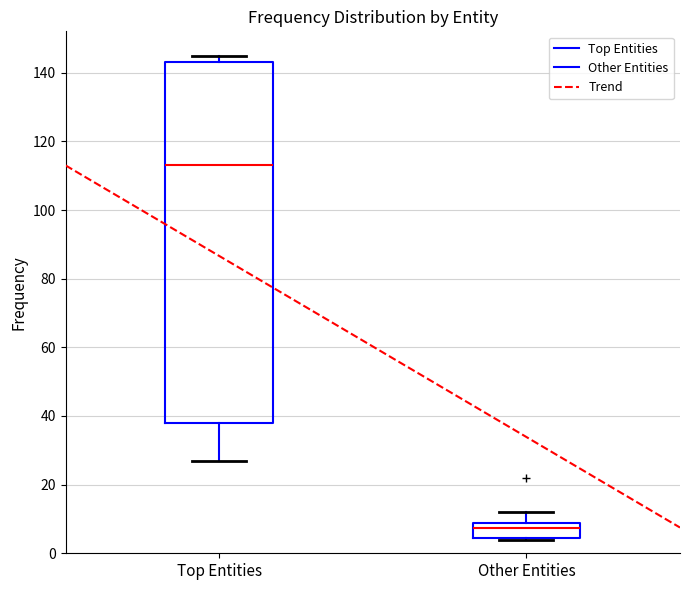

Reading left to right, read every box against the y-axis: the position of its median line, the range the box covers, and the ends of its whiskers. The values are not printed on the chart, so give them approximately, as read against the axis.

Top Entities: median 114, box 38 to 144, whiskers 28 to 146
Other Entities: median 8 (just below the box's upper edge), box 4 to 8, whiskers 4 to 12